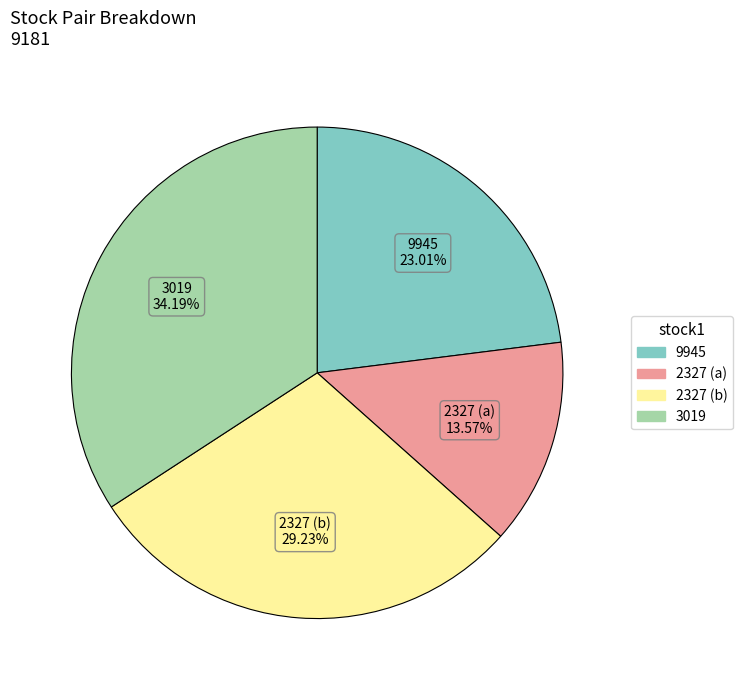

Is there a majority slice in this chart?

No